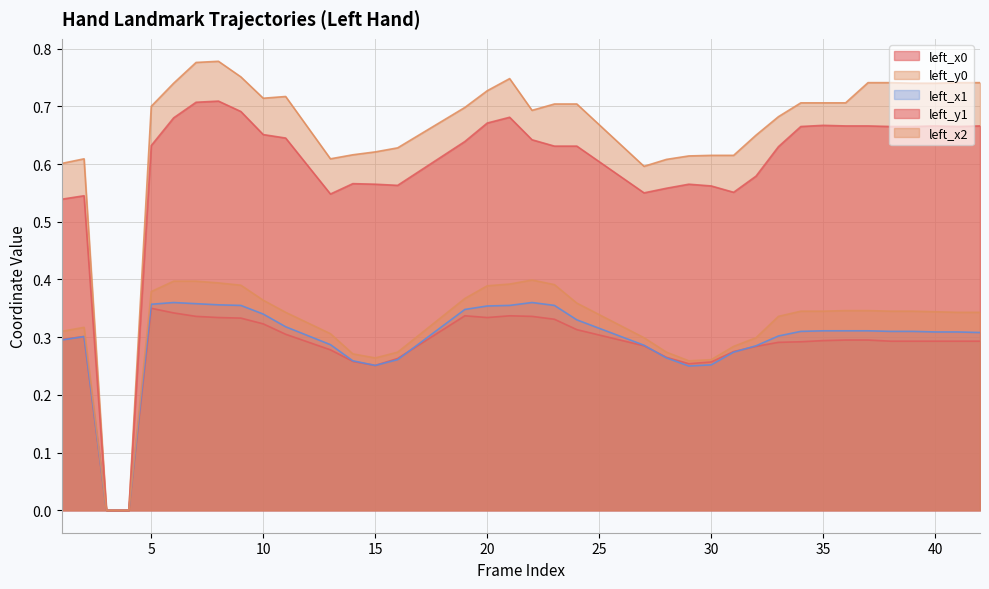

How many lines are shown in the chart?

5